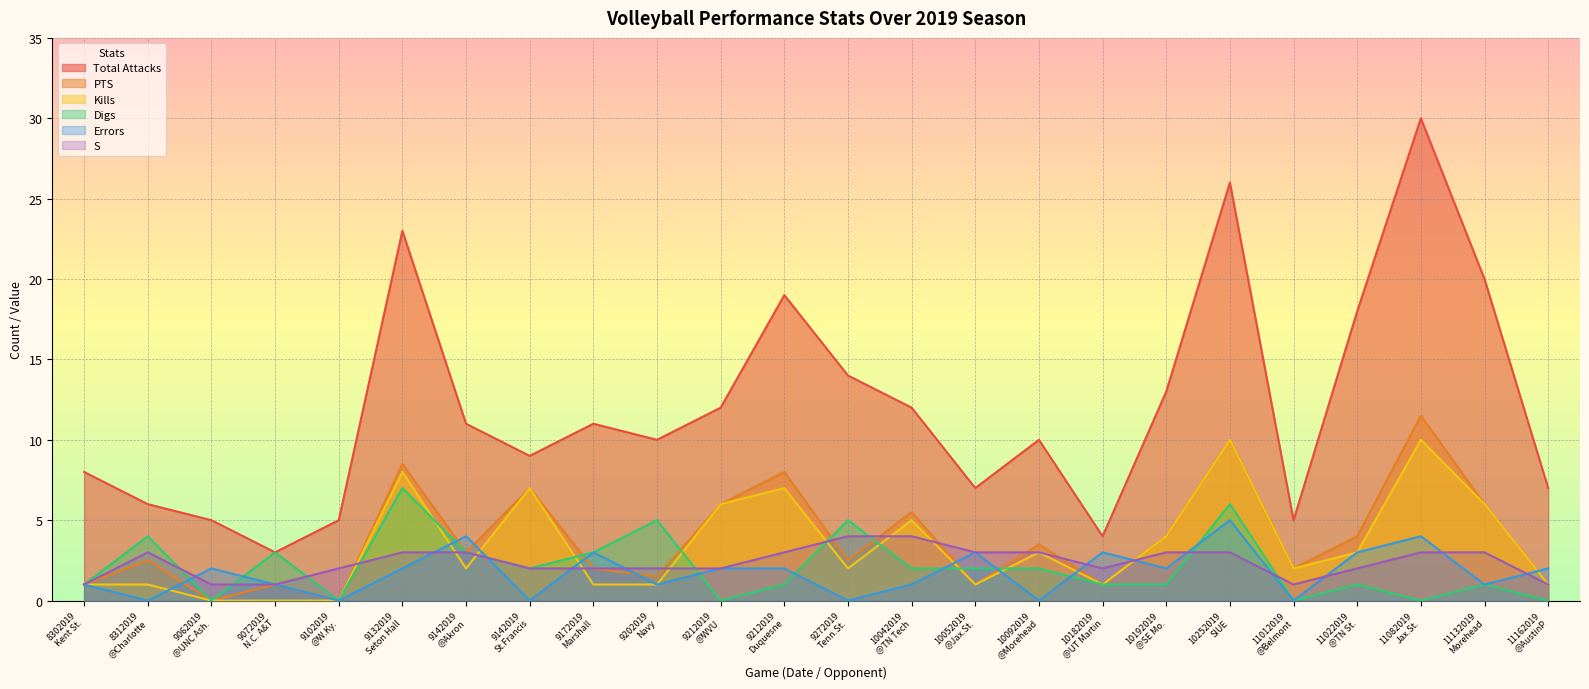

Which series has the widest spread of values?

Total Attacks